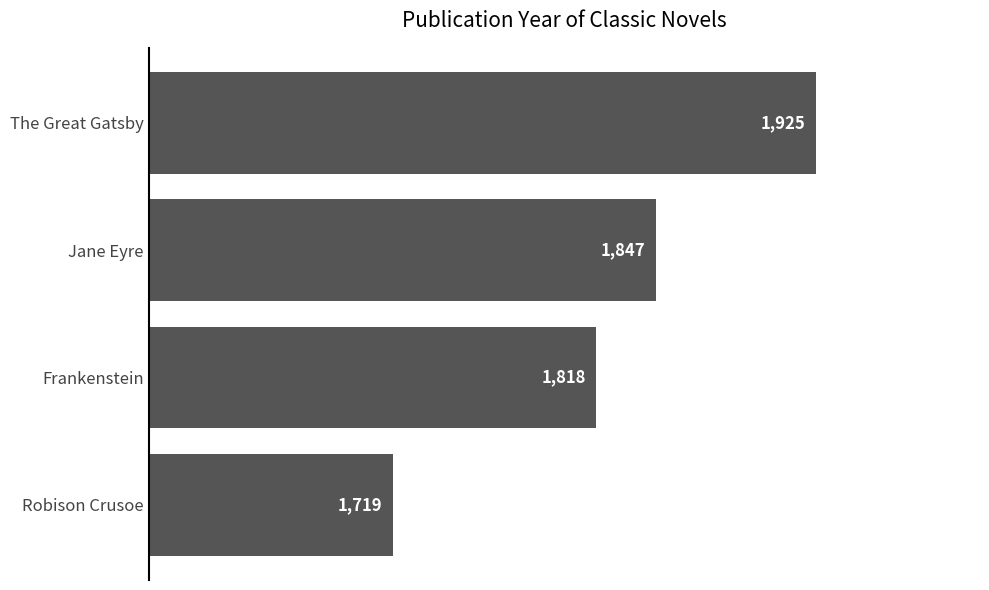

Reading bottom to top, list all the values displayed in this chart.

Robison Crusoe=1719	Frankenstein=1818	Jane Eyre=1847	The Great Gatsby=1925